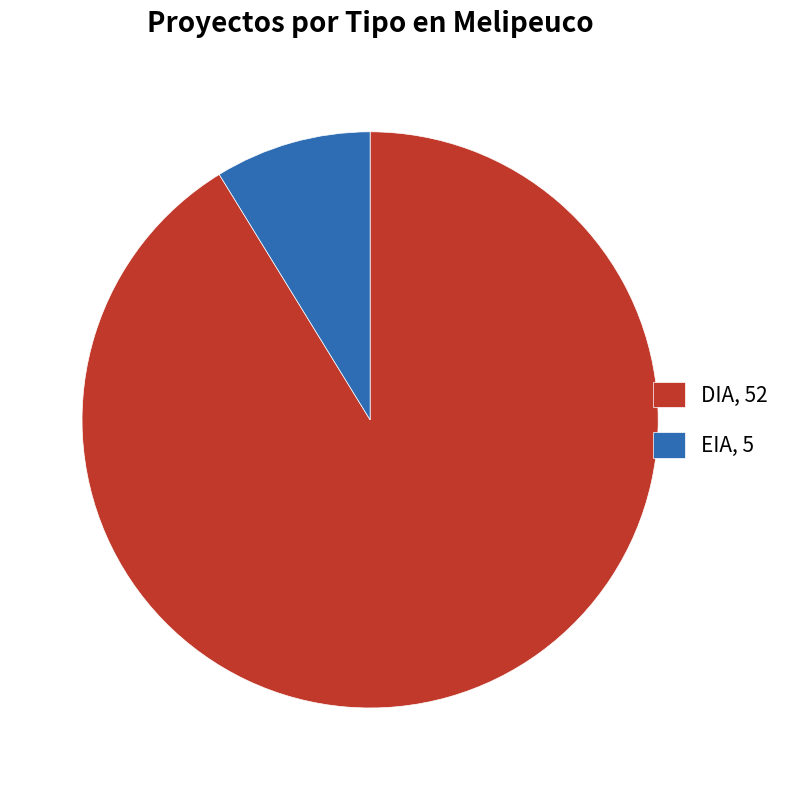

Which has a higher value, DIA, 52 or EIA, 5?

DIA, 52